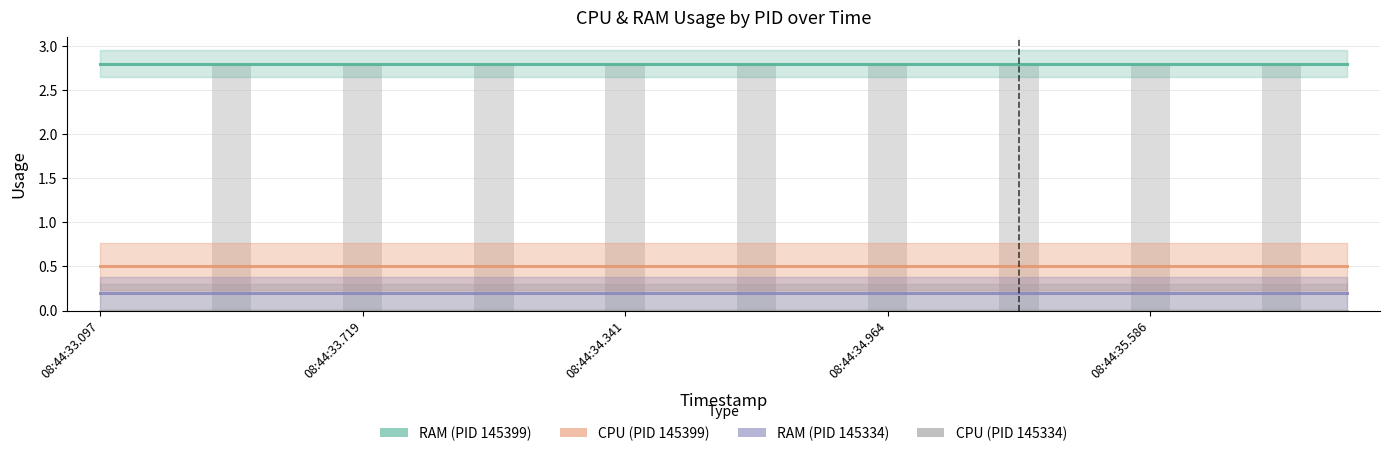

At how many categories does at least one series exceed 2?

20